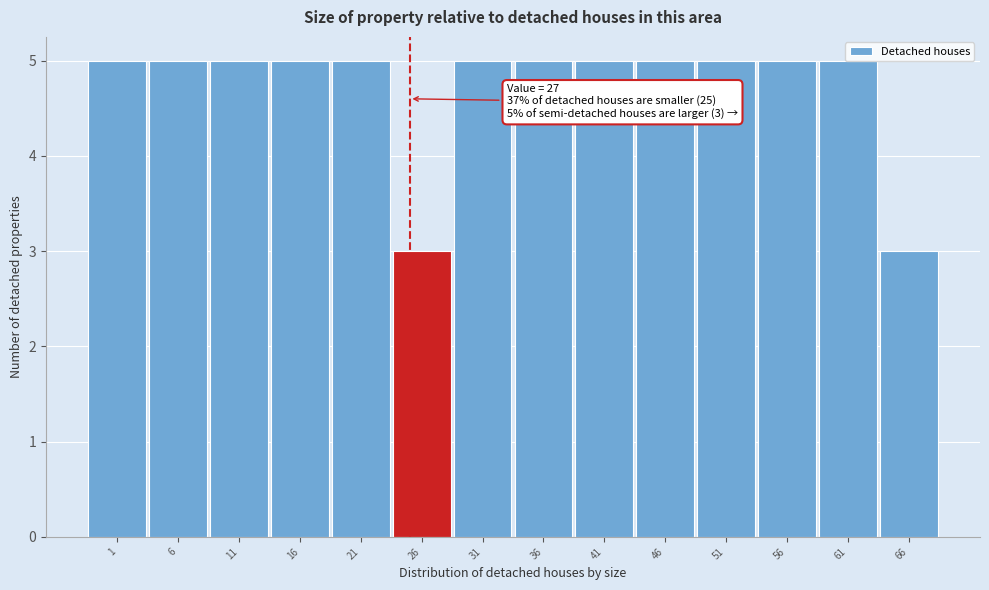

What is the value of the 6th bar from the left?

3